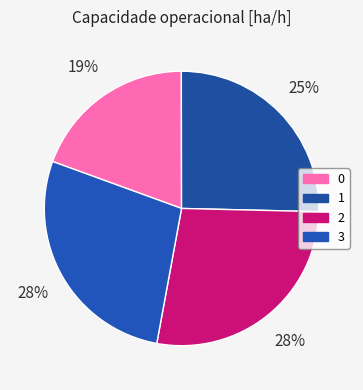

Is 0 the majority of the pie?

No